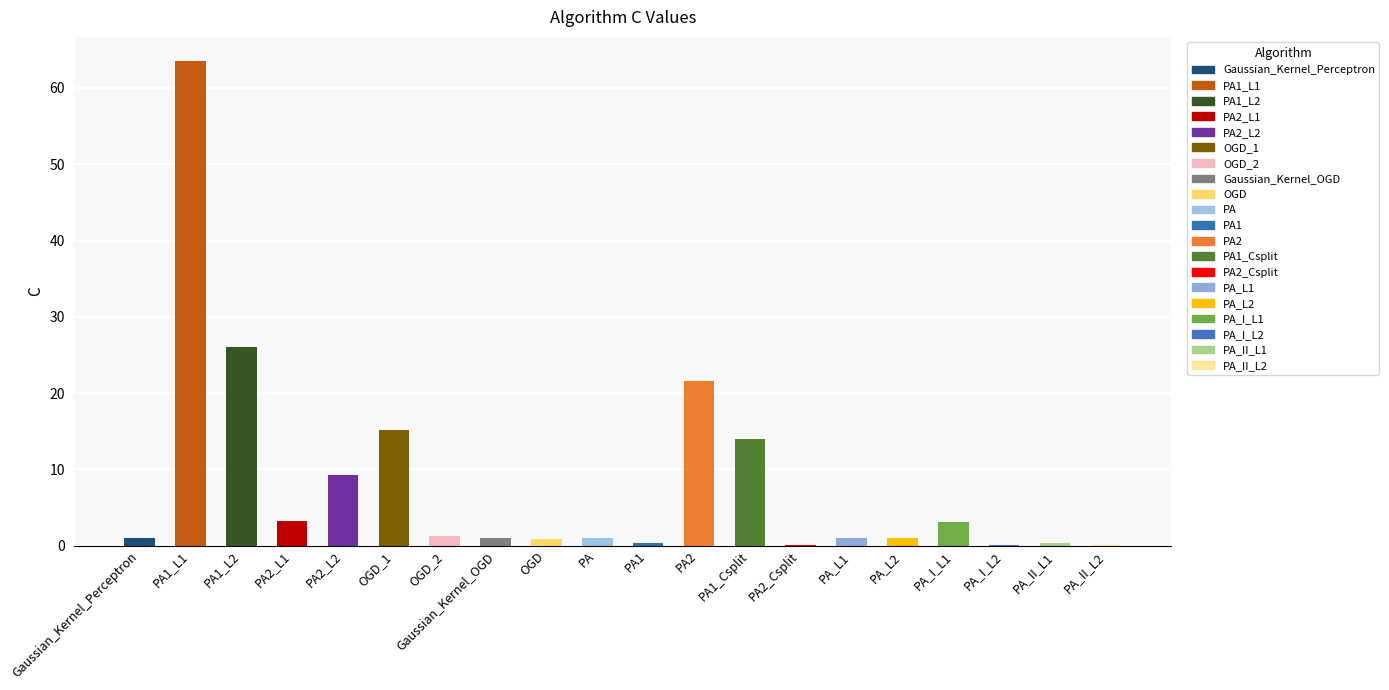

How many distinct data groups are displayed?

1